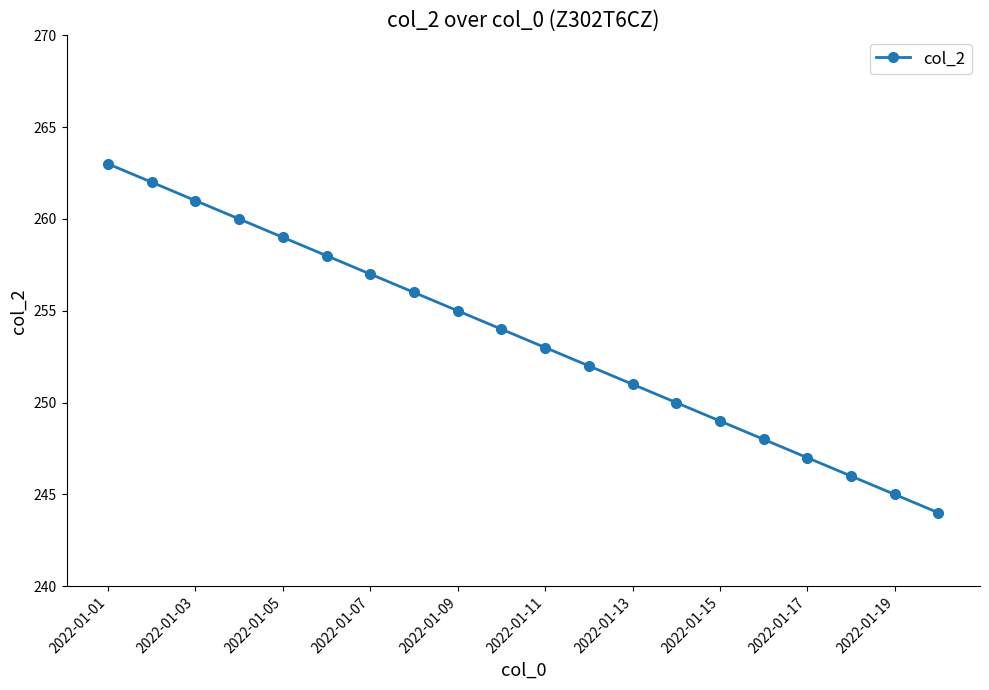

What is the value of the 10th point from the left?

254